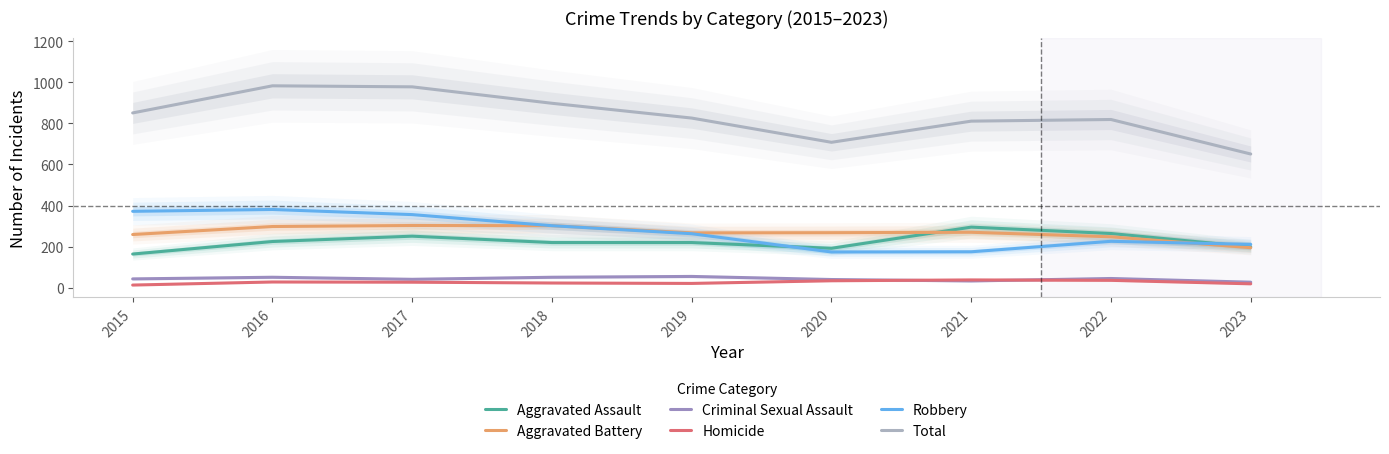

Which series changed the most between 2016 and 2023?

Total